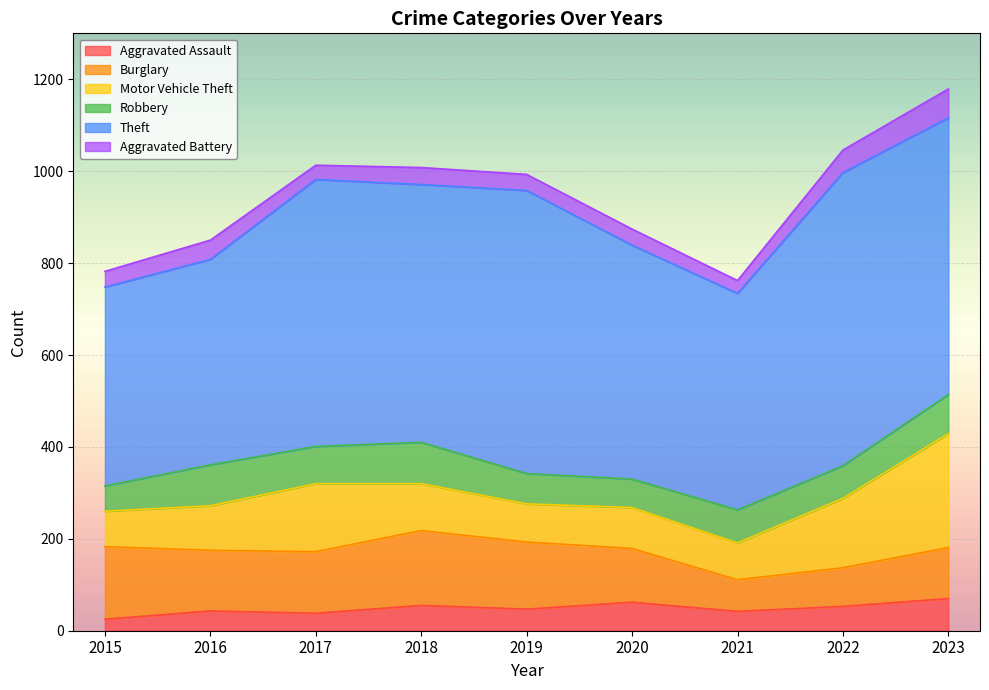

What is the average value of the Motor Vehicle Theft series?

119